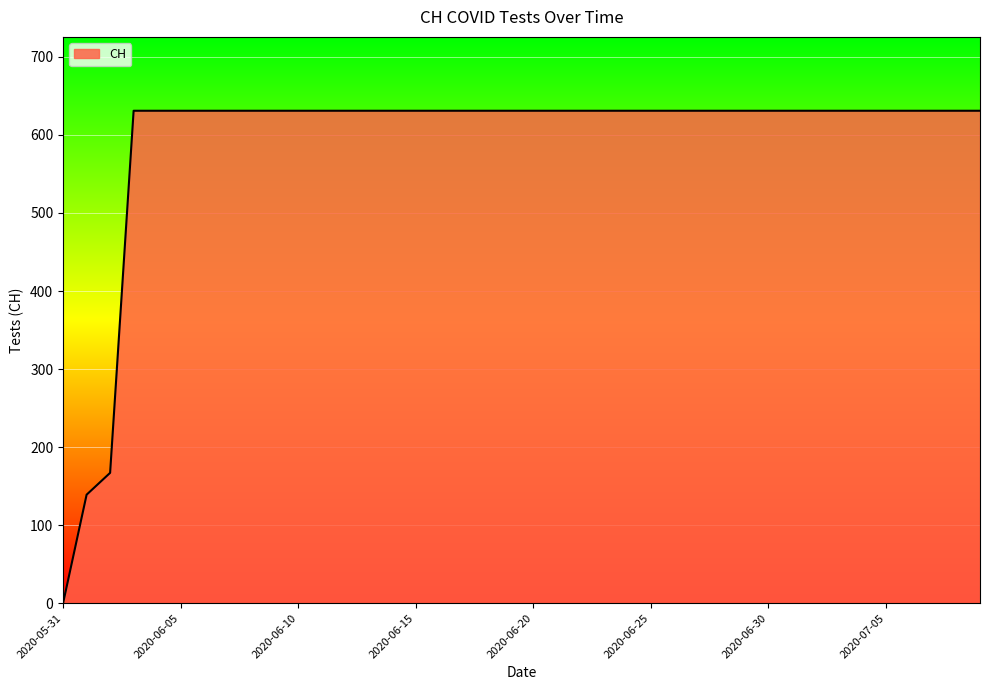

What is the difference between the maximum and minimum values?

631